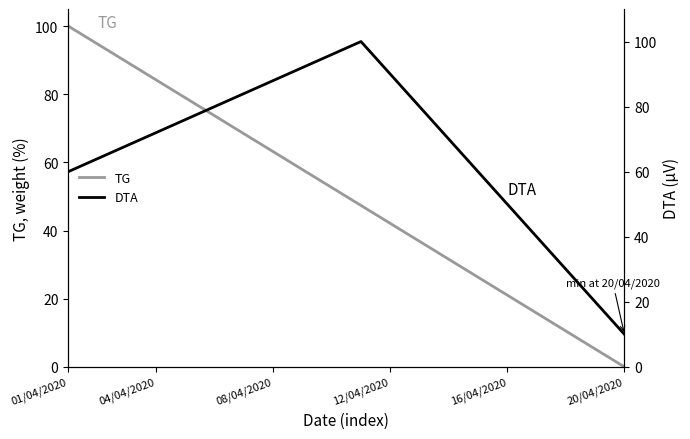

Which category has the lowest value in the TG series?

20/04/2020